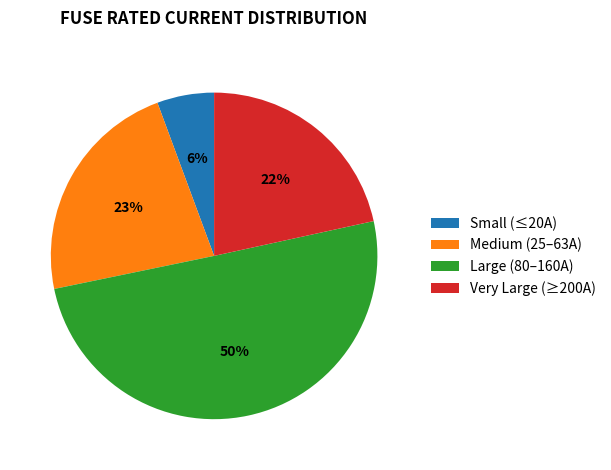

To the nearest percent, what is the difference between the Very Large (≥200A) and Small (≤20A) slice percentages?

16%